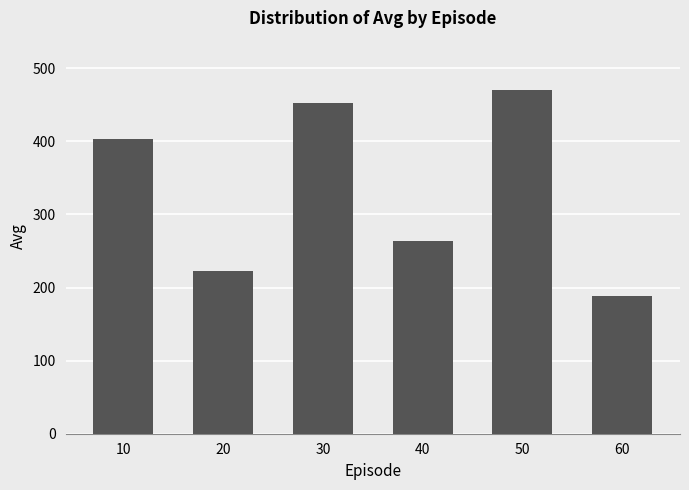

Where does the data first go above 403?

10